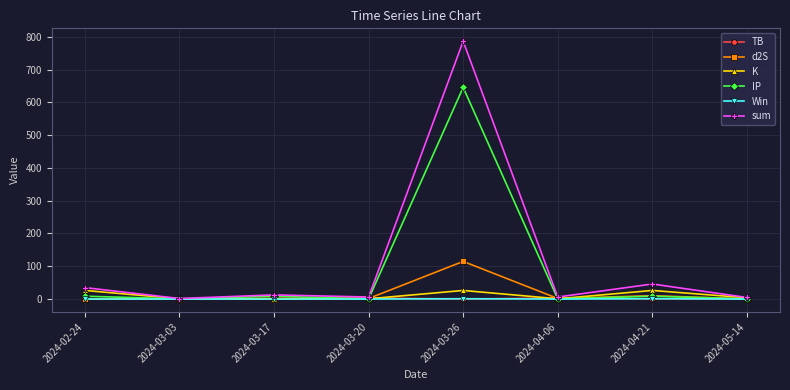

What is the sum of all sum values?

898.6